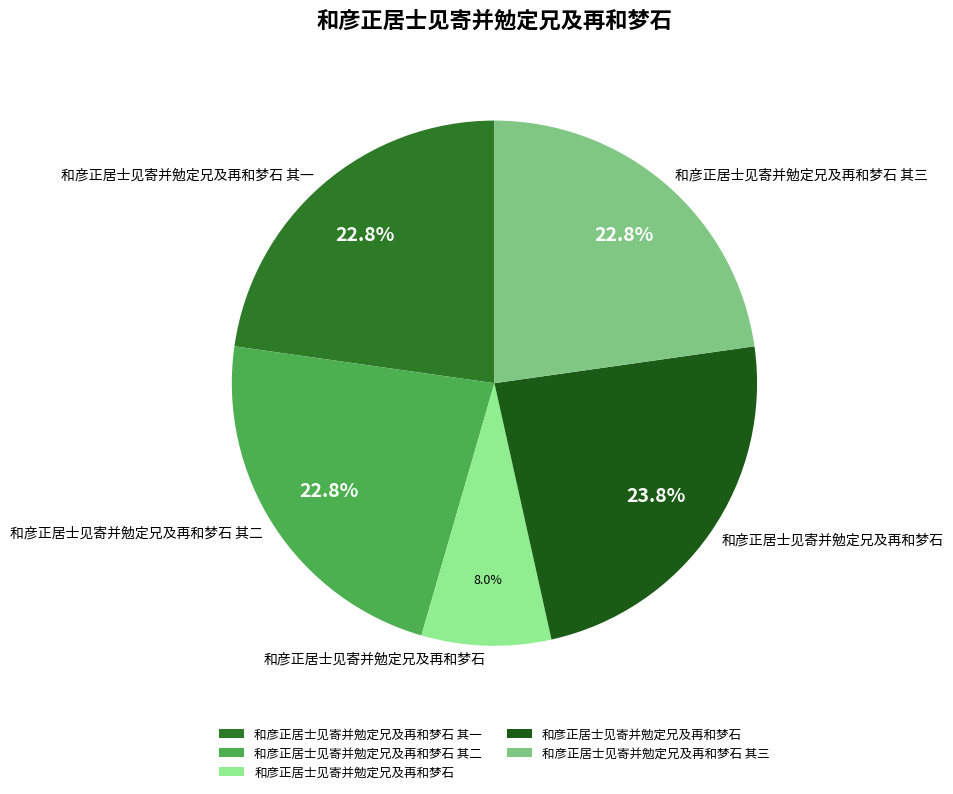

How many slices are in this pie chart?

5